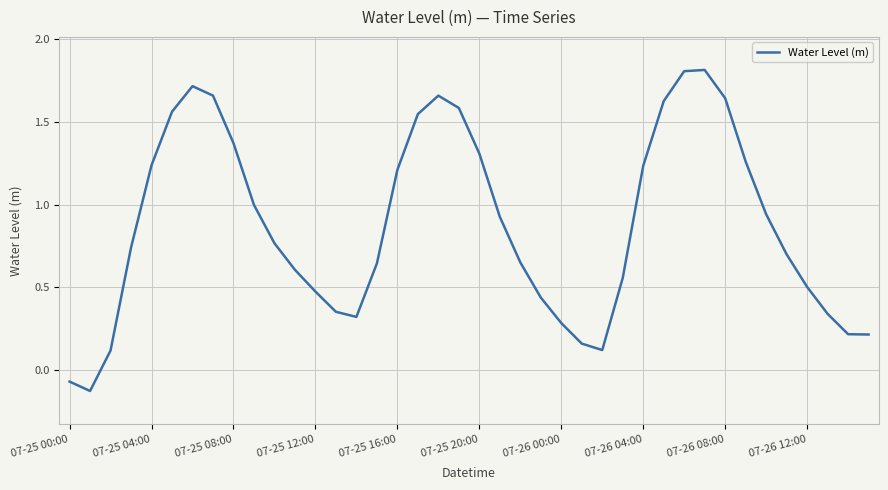

What is the difference between the maximum and minimum values?

1.9